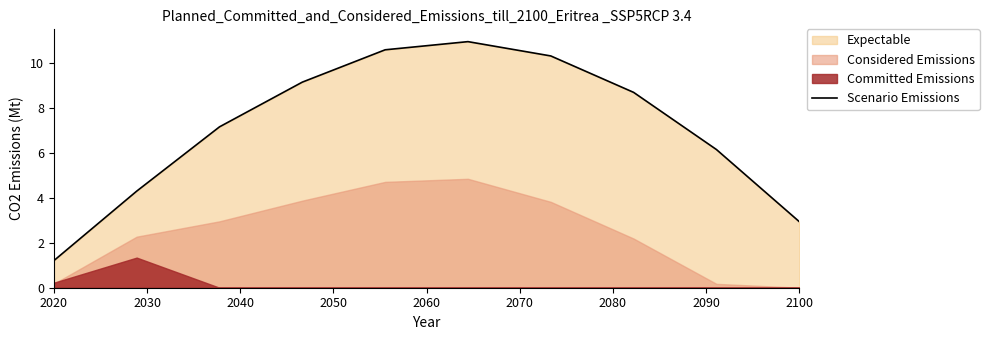

Does the chart have visible grid lines?

No